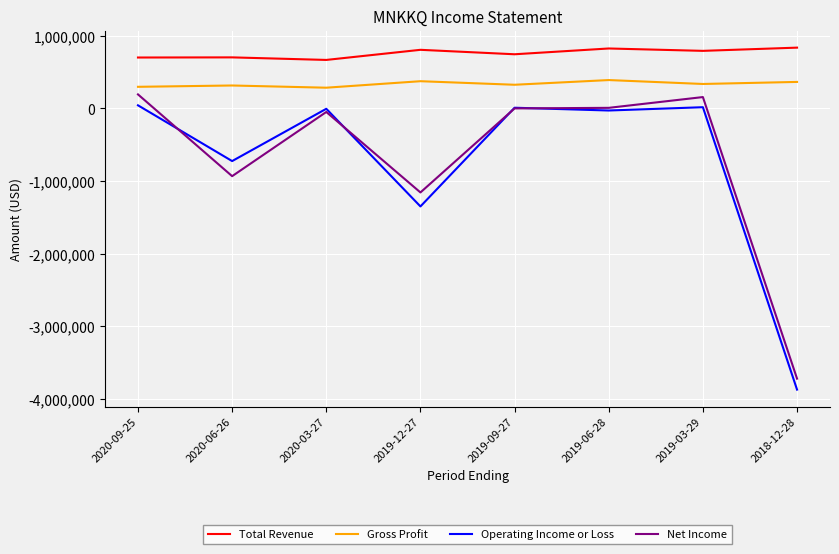

What is the difference between the Net Income values at 2020-03-27 and 2019-06-28?

57000